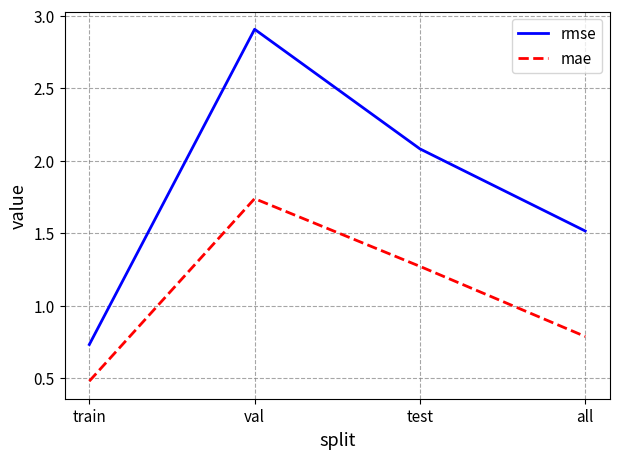

List the labels in order of rmse value, largest first.

val, test, all, train